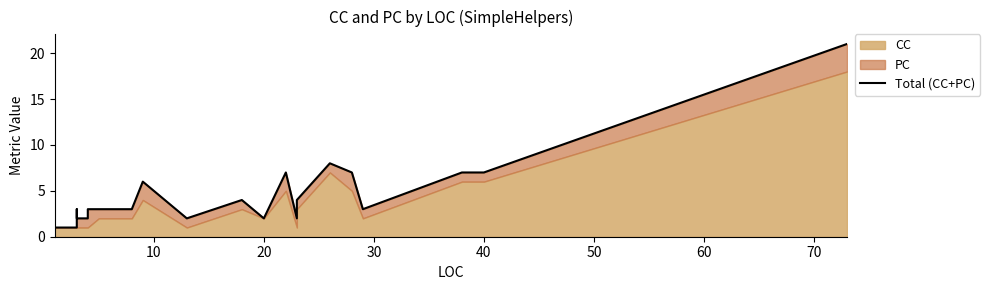

How many points are higher than both their immediate neighbors (excluding endpoints)?

5